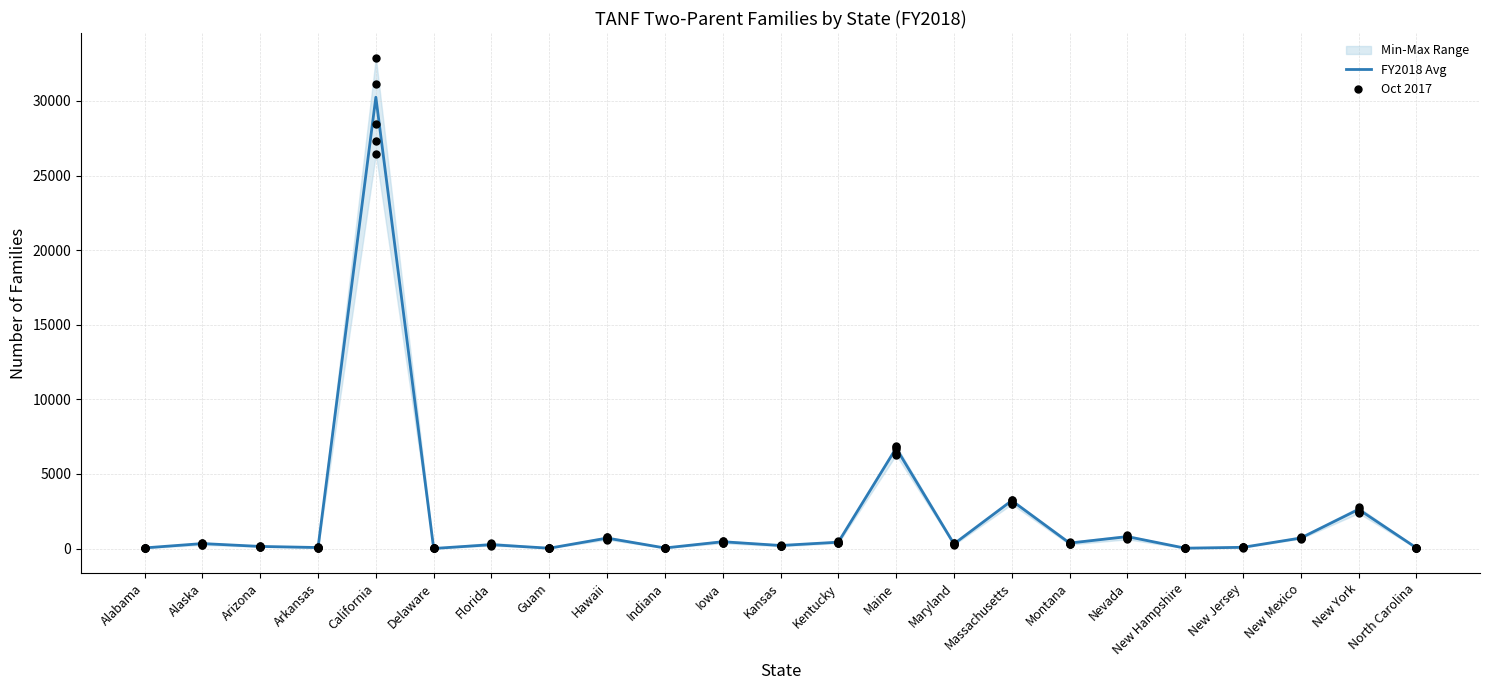

Which series has the largest total across all categories?

Oct 2017